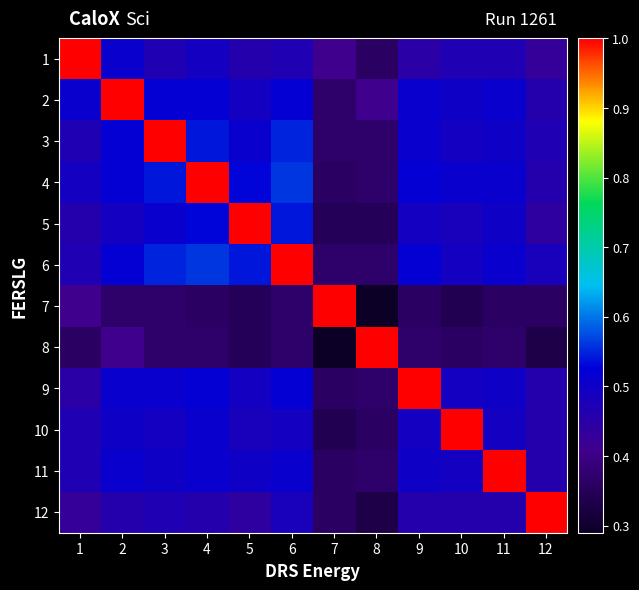

Which has a higher value, 1 or 10?

1